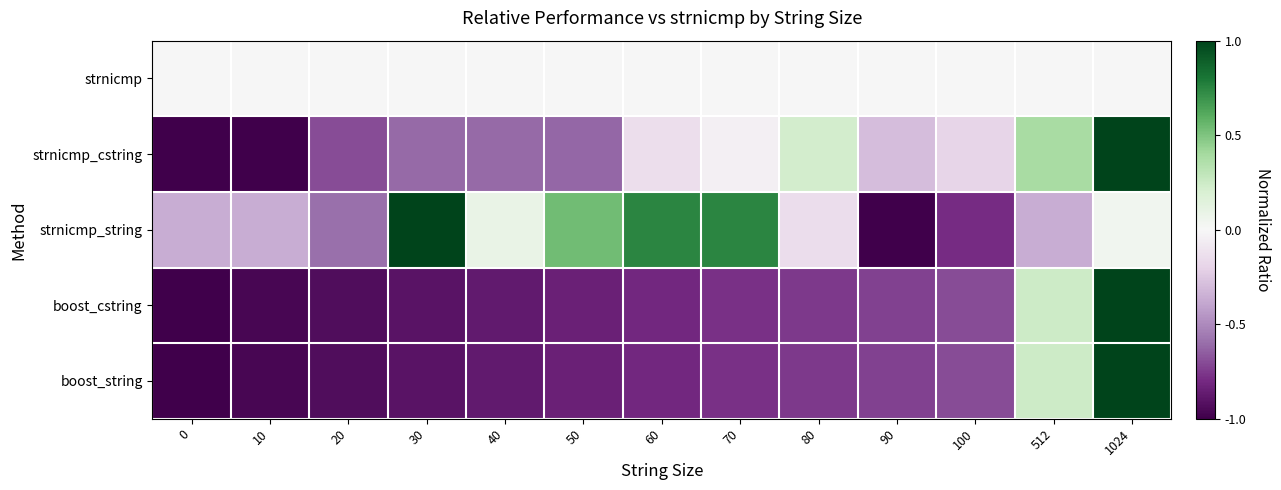

How many distinct data groups are displayed?

5